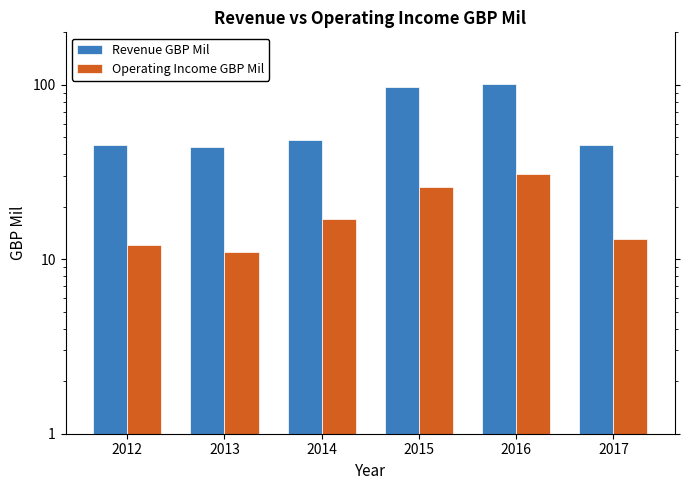

List the series in order of their overall mean, lowest first.

Operating Income GBP Mil, Revenue GBP Mil